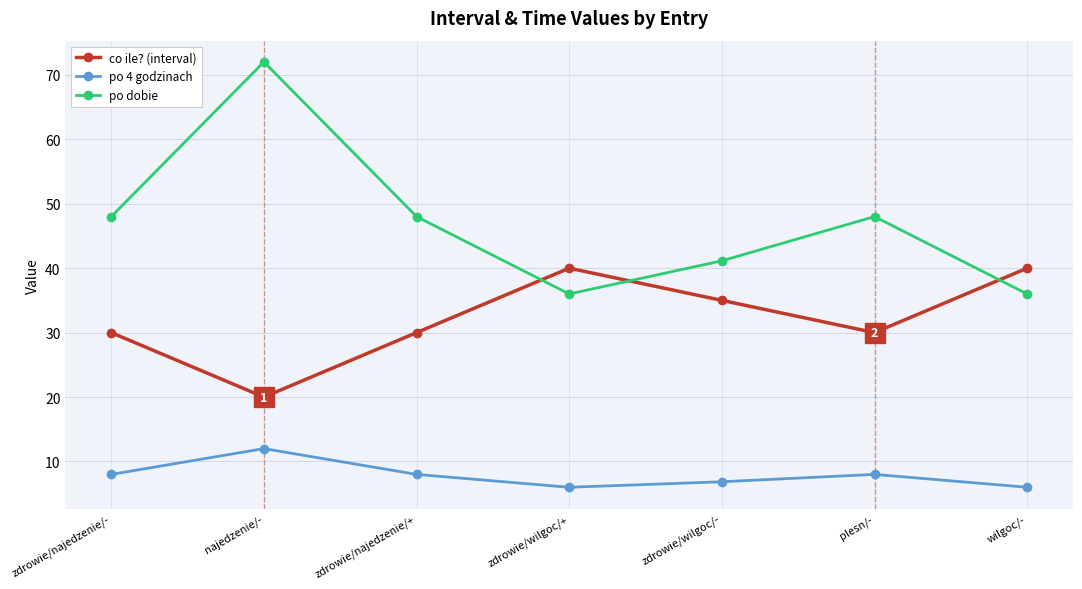

Is the value of po dobie at zdrowie/wilgoc/- greater than the value of co ile? (interval) at zdrowie/najedzenie/+?

Yes